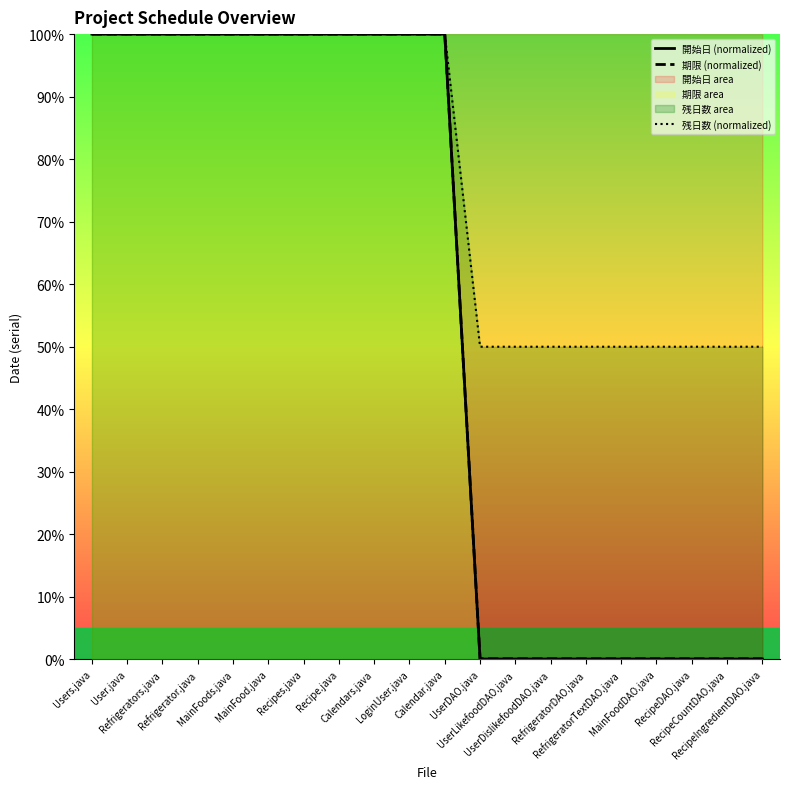

Count the number of categories in the chart.

20